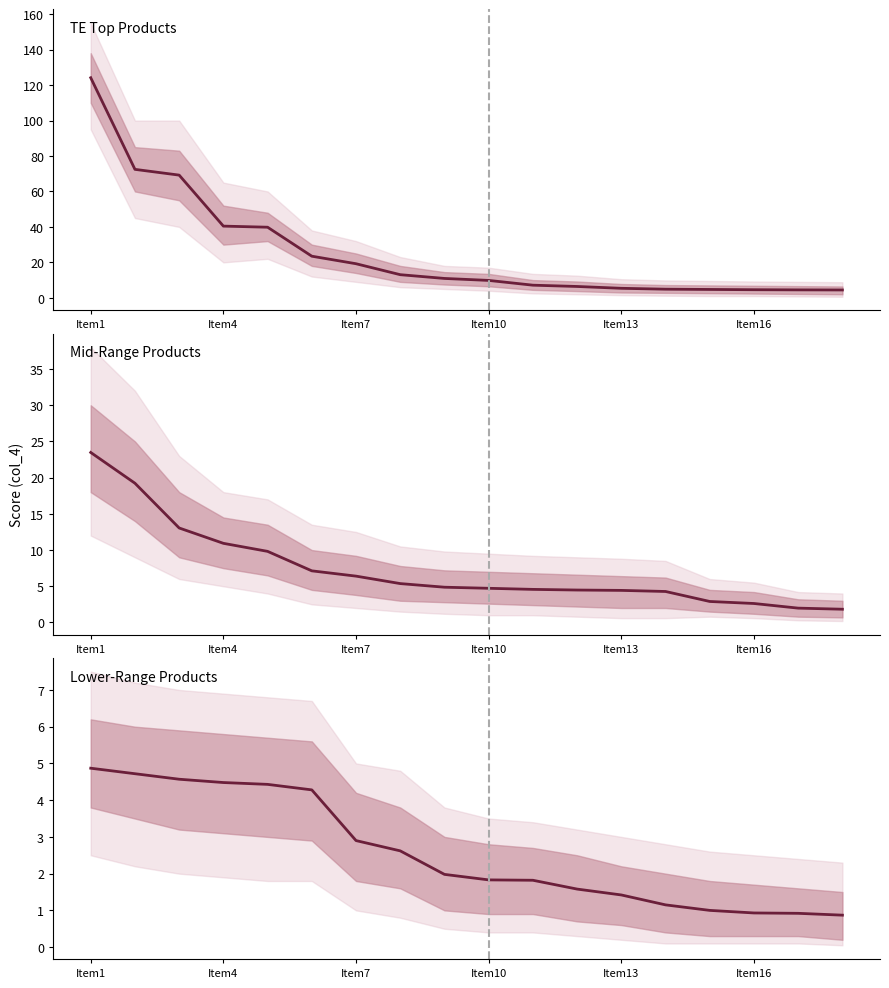

Where does the TE Top Products series first go above 10?

Item1